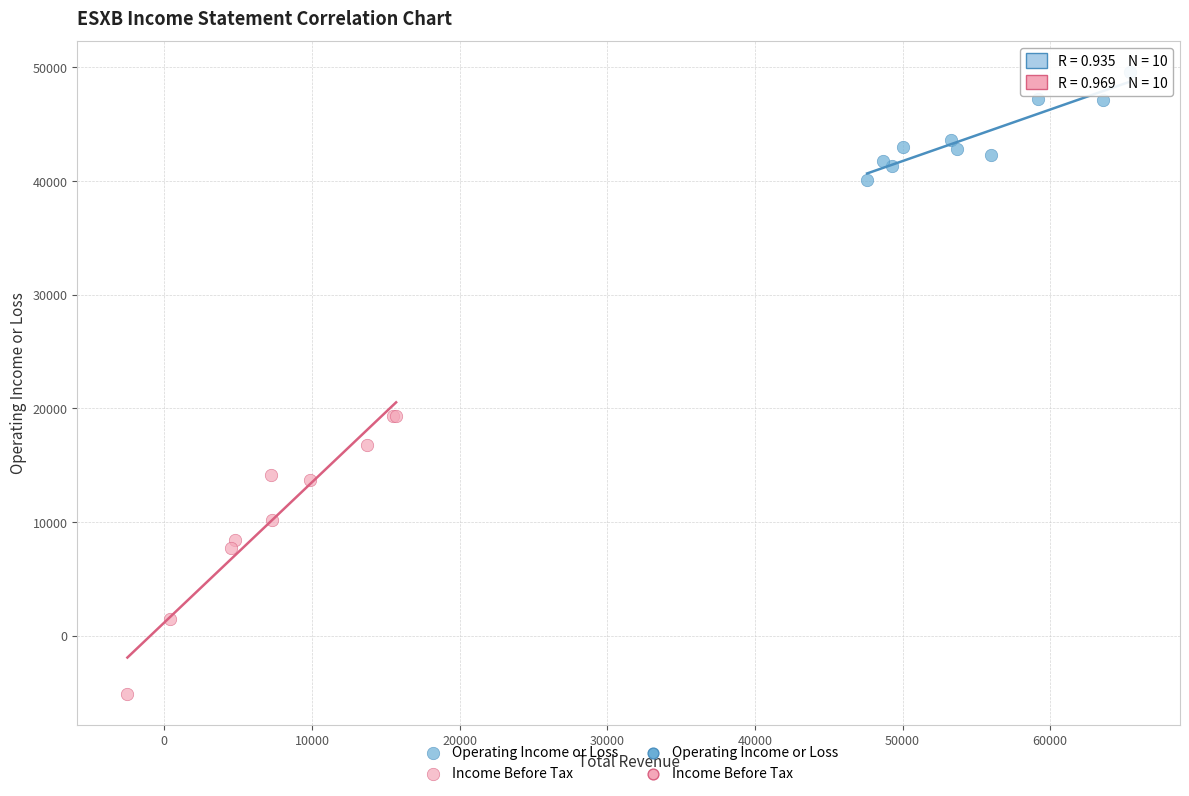

Which series has the largest Y range (max minus min)?

Income Before Tax